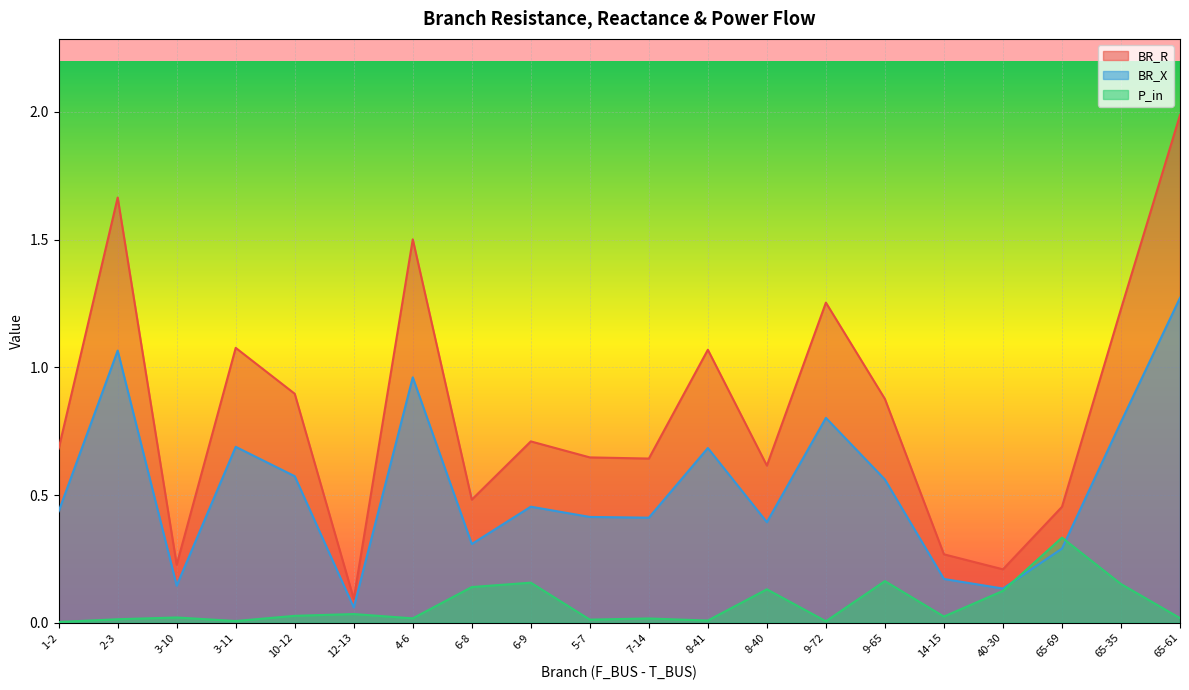

At which category does BR_R reach its first local peak?

2-3